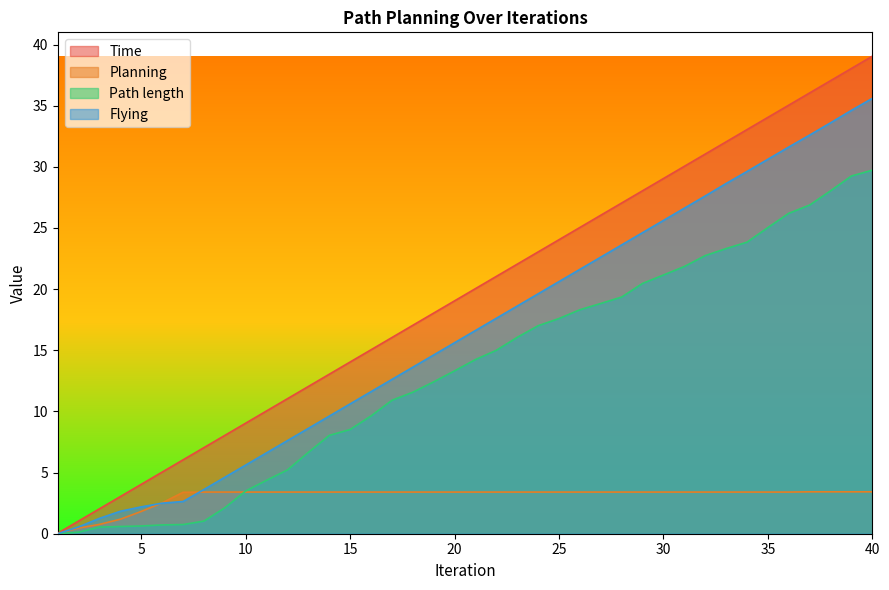

Where is Planning nearest to the value 1?

4